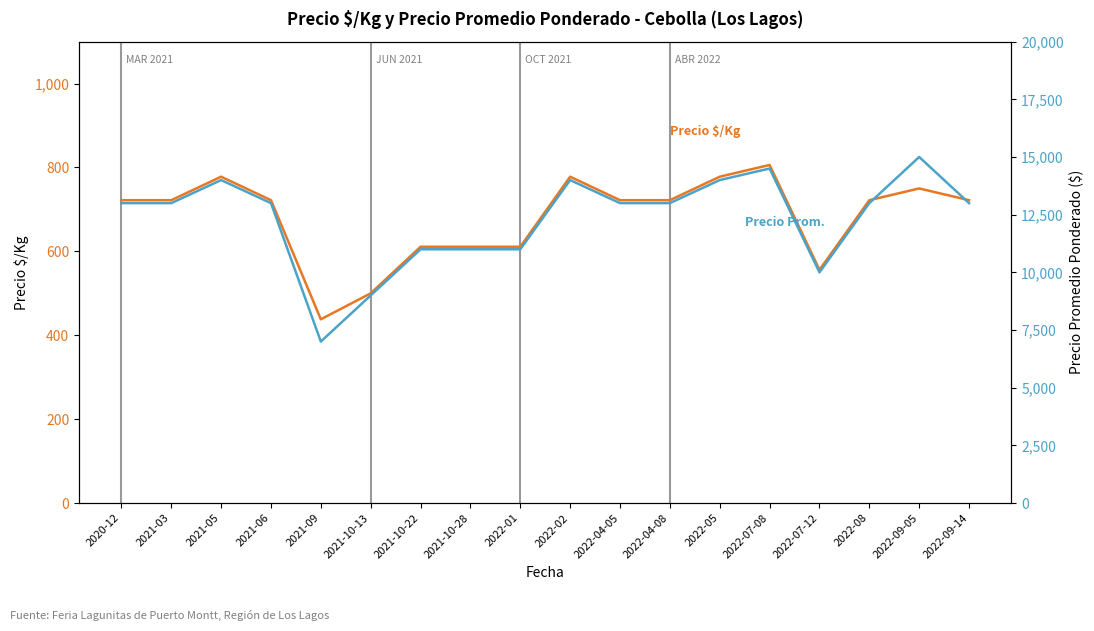

True or false: Precio Promedio Ponderado and Precio $/Kg intersect in this chart.

False